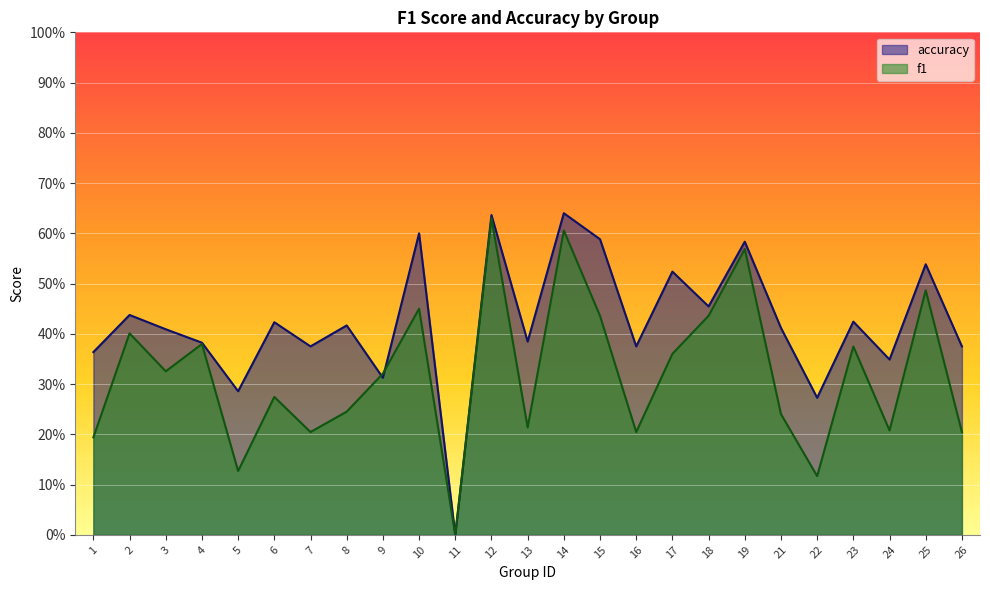

At 18, list the series in order from smallest to largest.

f1, accuracy